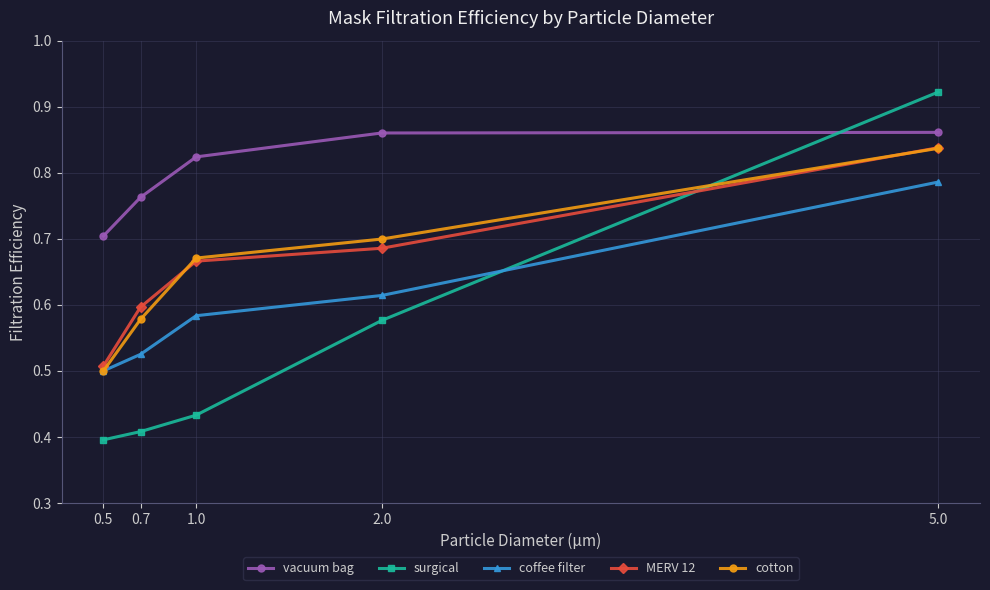

True or false: MERV 12 has more than 0 interior local peaks.

False